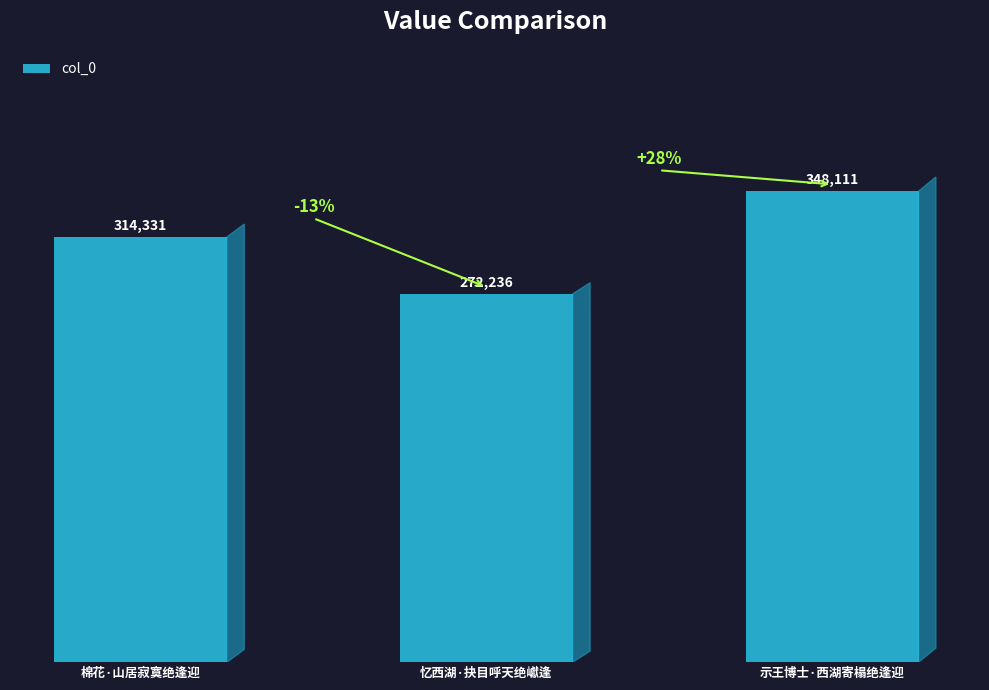

List the labels in order of value, largest first.

示王博士·西湖寄榻绝逢迎, 棉花·山居寂寞绝逢迎, 忆西湖·抉目呼天绝巘逢